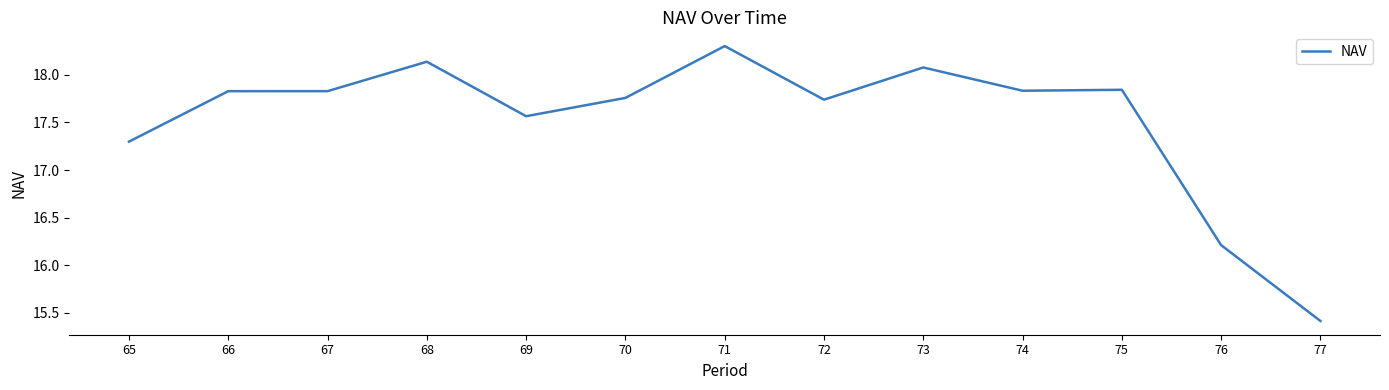

True or false: the data has more than 1 interior local peaks.

True